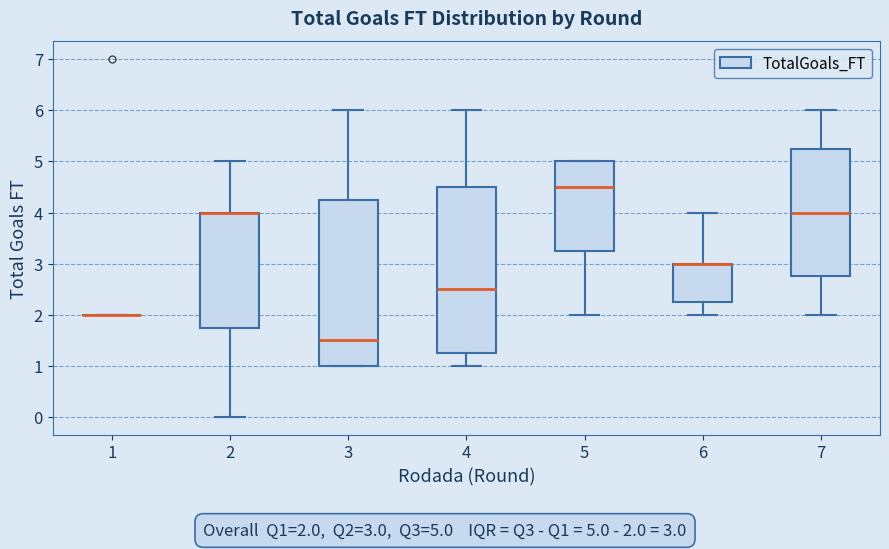

Reading left to right, read every box against the y-axis: the position of its median line, the range the box covers, and the ends of its whiskers. The values are not printed on the chart, so give them approximately, as read against the axis.

1: box collapsed to a line at 2.0, whiskers 2.0 to 2.0
2: median 4.0 (drawn on the box's upper edge), box 1.8 to 4.0, whiskers 0.0 to 5.0
3: median 1.5, box 1.0 to 4.3, whiskers 1.0 to 6.0
4: median 2.5, box 1.3 to 4.5, whiskers 1.0 to 6.0
5: median 4.5, box 3.3 to 5.0, whiskers 2.0 to 5.0
6: median 3.0 (drawn on the box's upper edge), box 2.3 to 3.0, whiskers 2.0 to 4.0
7: median 4.0, box 2.8 to 5.3, whiskers 2.0 to 6.0